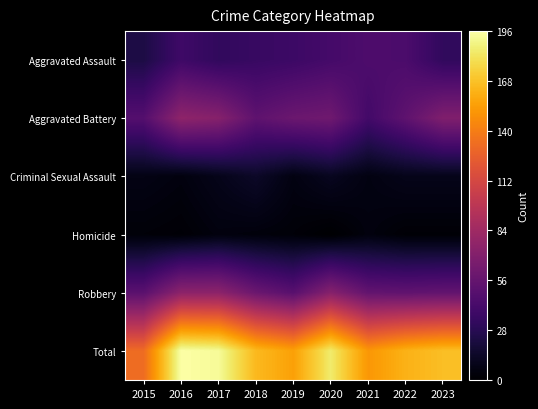

At how many categories does at least one series exceed 163?

5